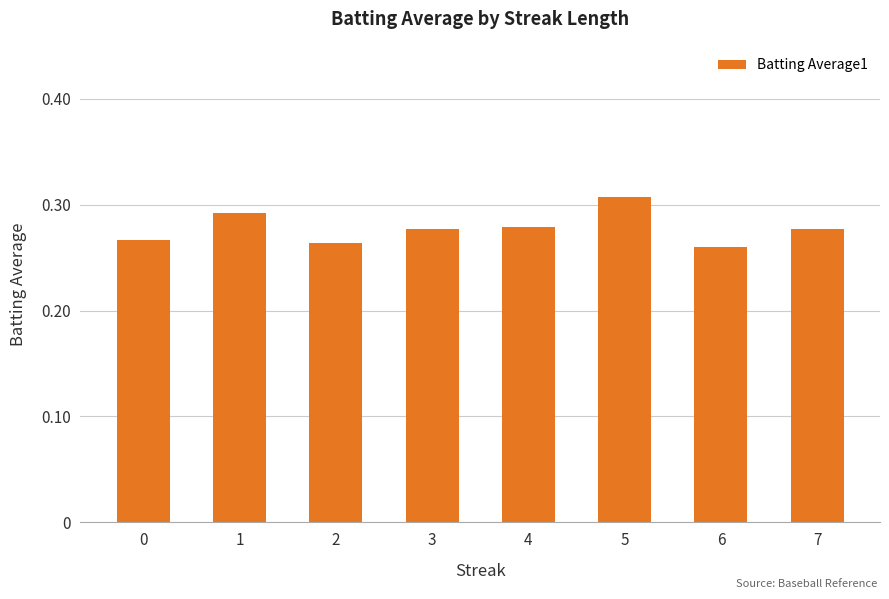

Which has a higher value, 7 or 5?

5